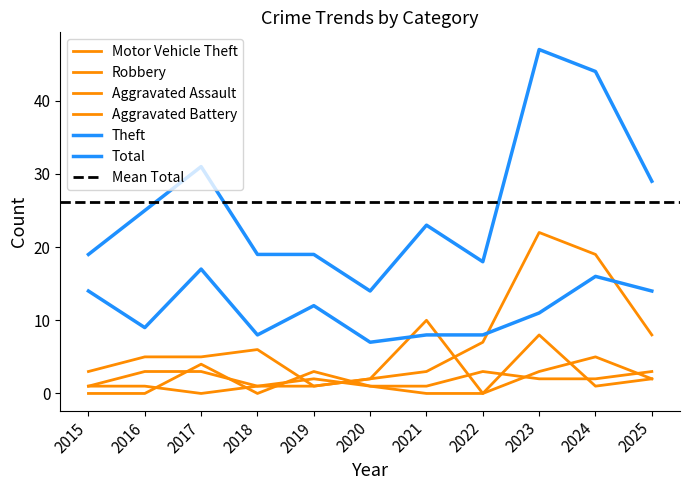

Reading left to right, what are all the values shown in this chart?

Motor Vehicle Theft: 2015=3	2016=5	2017=5	2018=6	2019=1	2020=2	2021=3	2022=7	2023=22	2024=19	2025=8
Theft: 2015=14	2016=9	2017=17	2018=8	2019=12	2020=7	2021=8	2022=8	2023=11	2024=16	2025=14
Robbery: 2015=1	2016=3	2017=3	2018=1	2019=1	2020=2	2021=10	2022=0	2023=8	2024=1	2025=2
Total: 2015=19	2016=25	2017=31	2018=19	2019=19	2020=14	2021=23	2022=18	2023=47	2024=44	2025=29
Aggravated Assault: 2015=1	2016=1	2017=0	2018=1	2019=2	2020=1	2021=0	2022=0	2023=3	2024=5	2025=2
Aggravated Battery: 2015=0	2016=0	2017=4	2018=0	2019=3	2020=1	2021=1	2022=3	2023=2	2024=2	2025=3